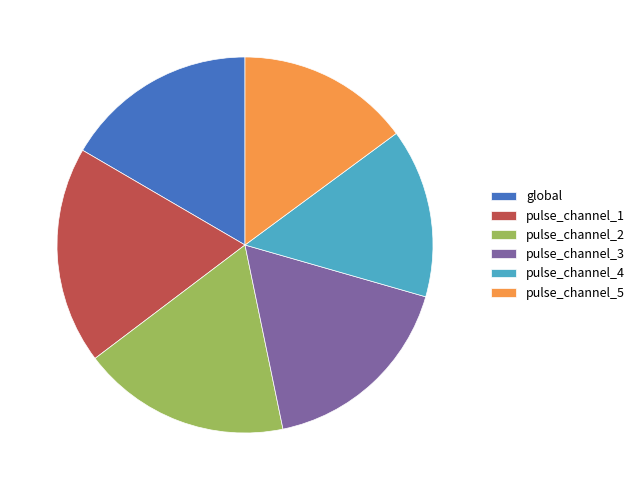

Does pulse_channel_5 represent more than half of the total?

No